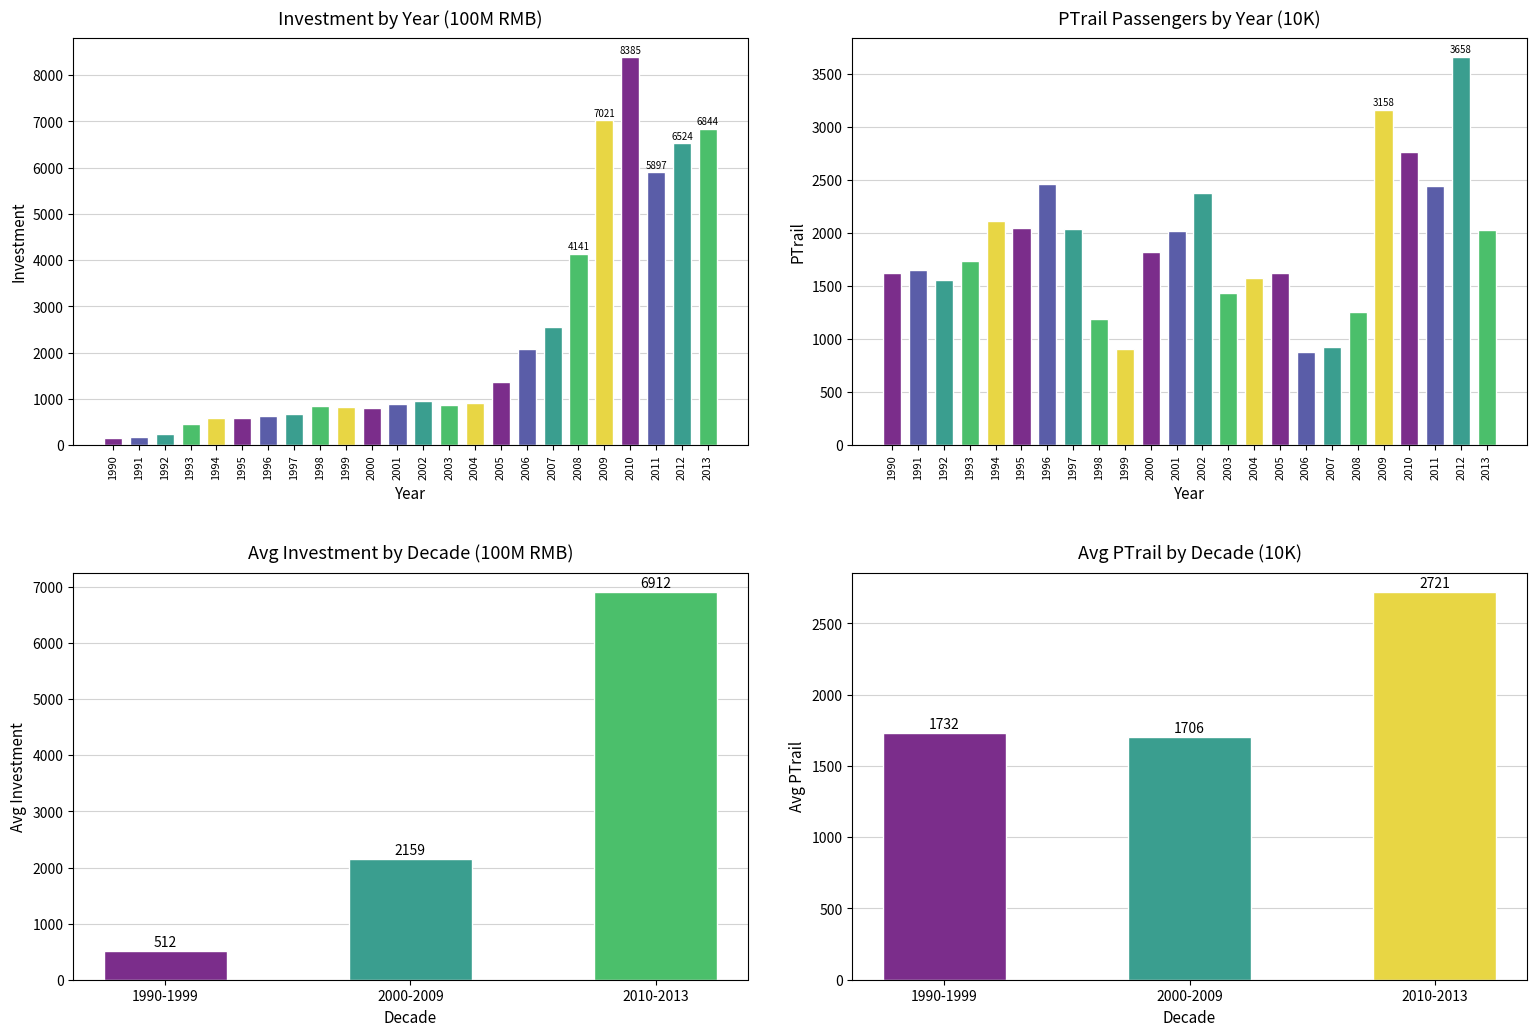

Reading right to left, extract all data points from this chart.

investment: 6912.3	2159.4	512.0
ptrain: 2721.2	1705.5	1732.4